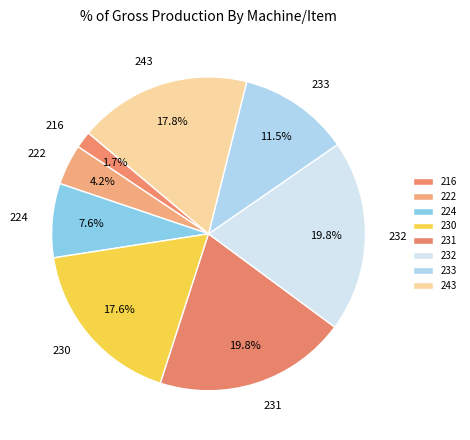

To the nearest percent, what is the combined percentage of 230 and 233?

29%